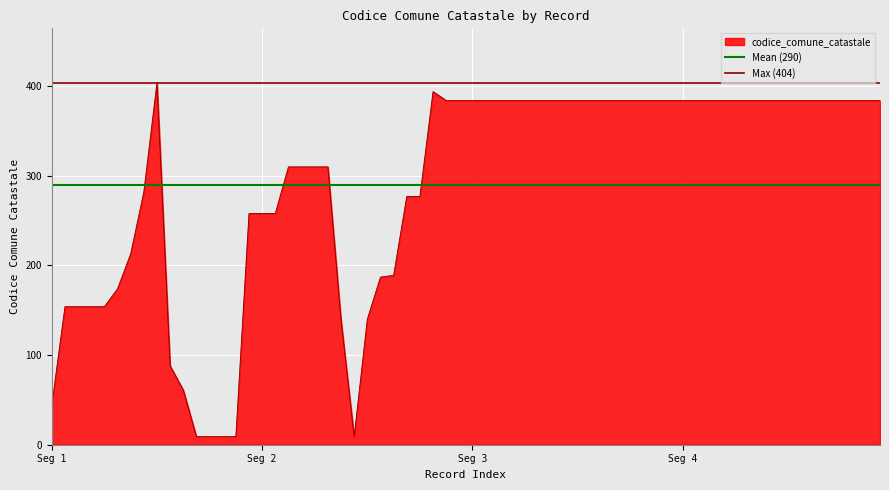

Which label corresponds to the largest value in the chart?

Seg 1